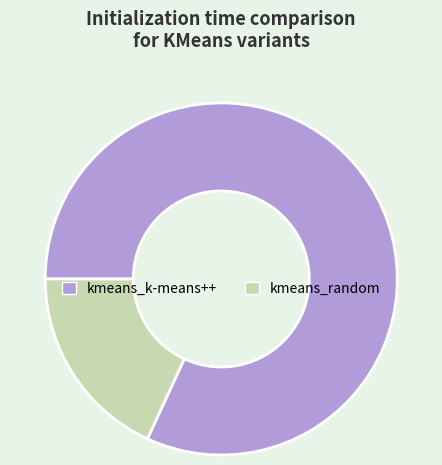

Is there any slice that represents more than half of the pie?

Yes